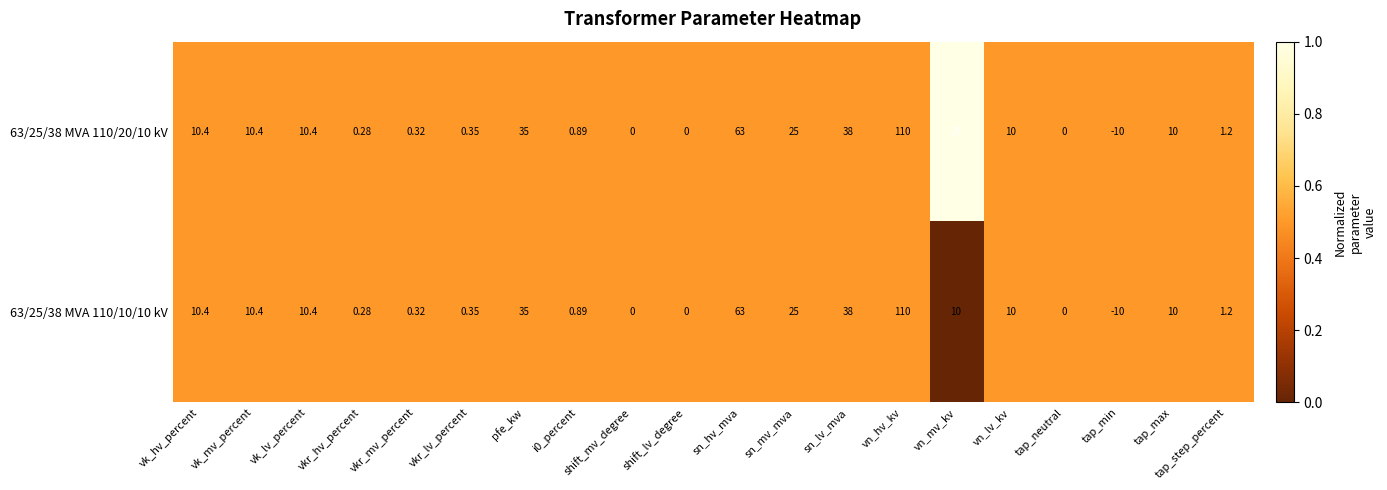

At which category is the sum across all series the highest?

vn_hv_kv